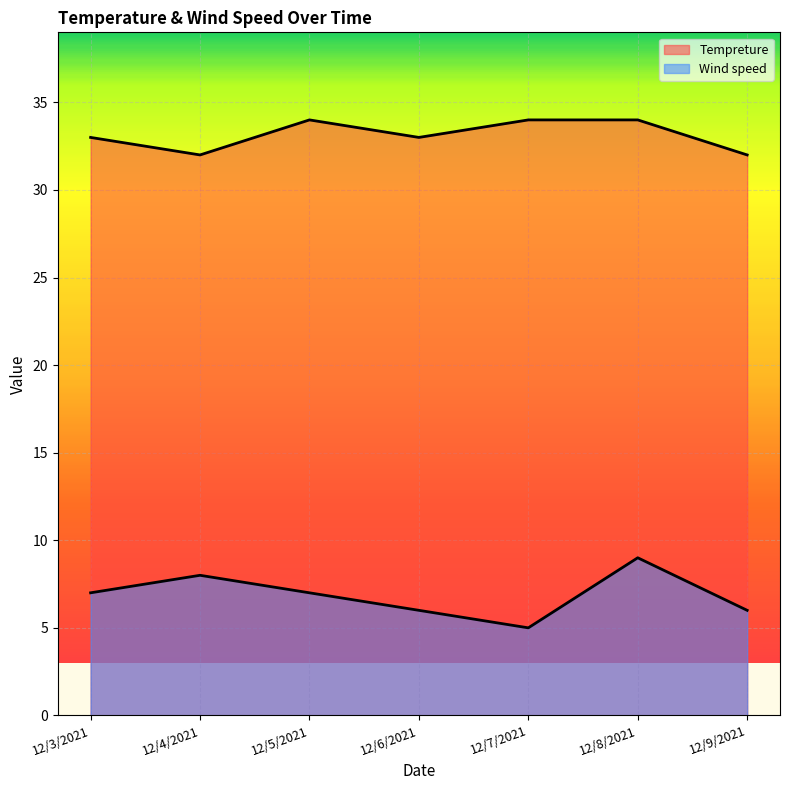

Between 12/3/2021 and 12/6/2021, which series saw the biggest shift?

Wind speed